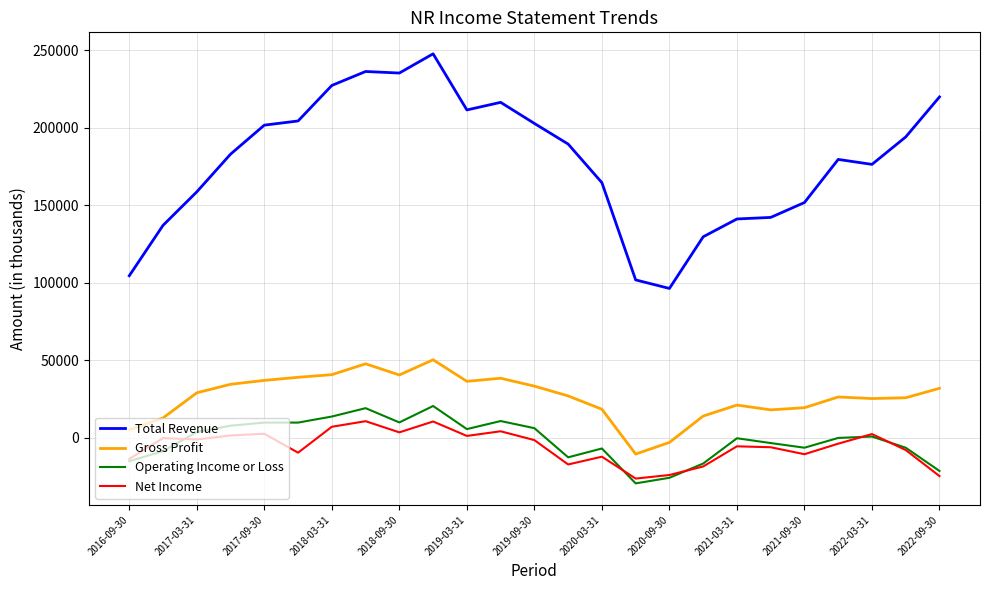

Which series has the widest spread of values?

Total Revenue